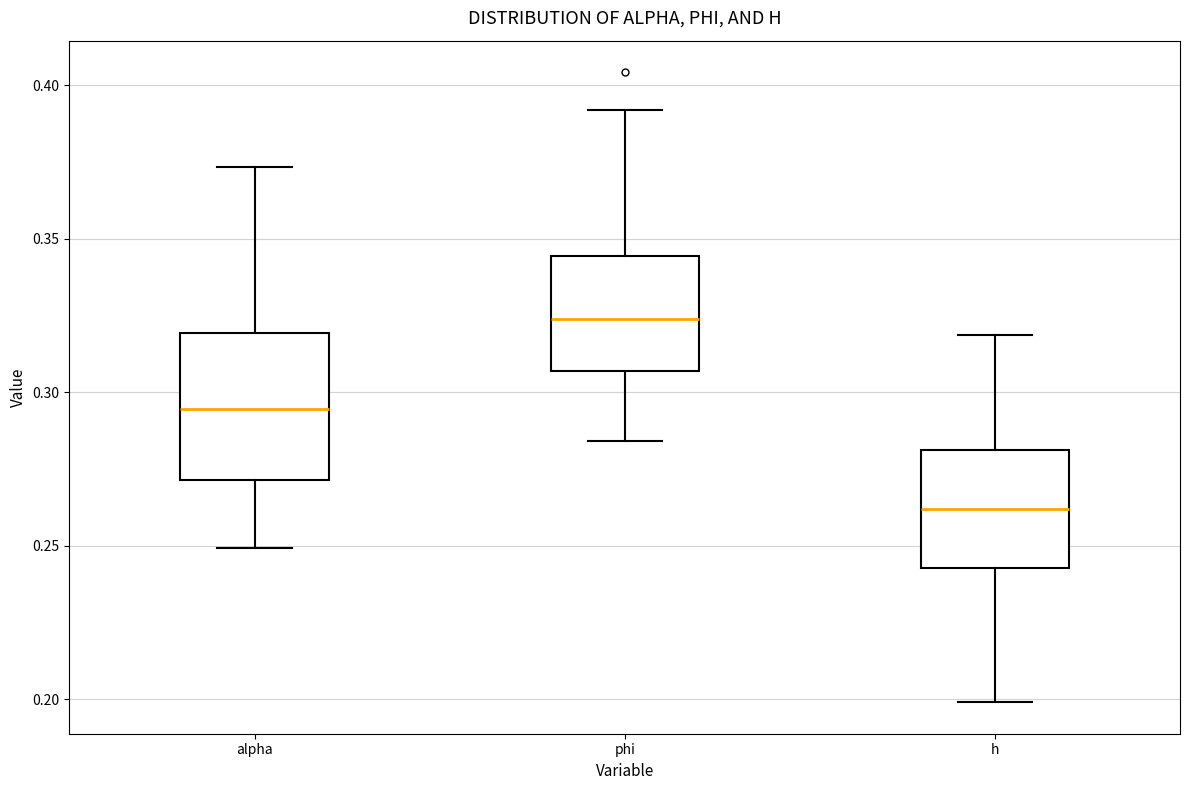

Reading left to right, read every box against the y-axis: the position of its median line, the range the box covers, and the ends of its whiskers. The values are not printed on the chart, so give them approximately, as read against the axis.

alpha: median 0.295, box 0.270 to 0.320, whiskers 0.250 to 0.375
phi: median 0.325, box 0.305 to 0.345, whiskers 0.285 to 0.390
h: median 0.260, box 0.245 to 0.280, whiskers 0.200 to 0.320